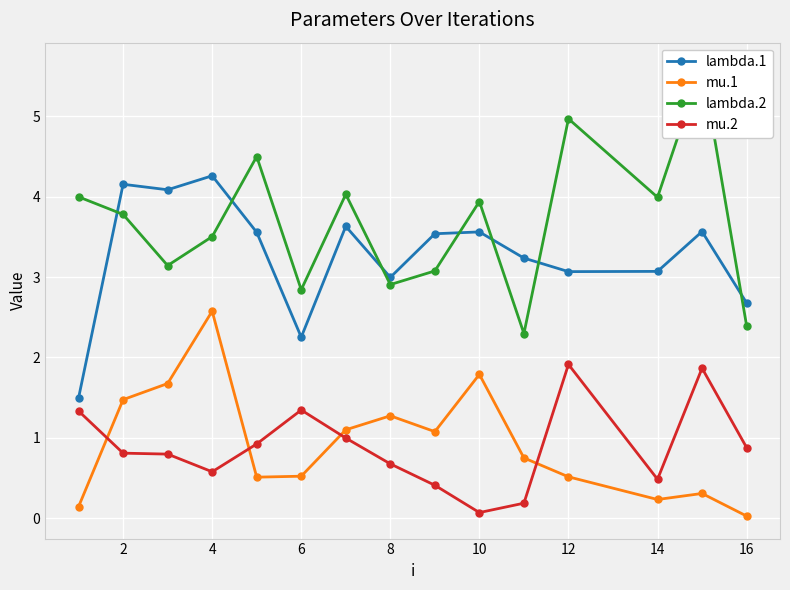

How many lines are shown in the chart?

4